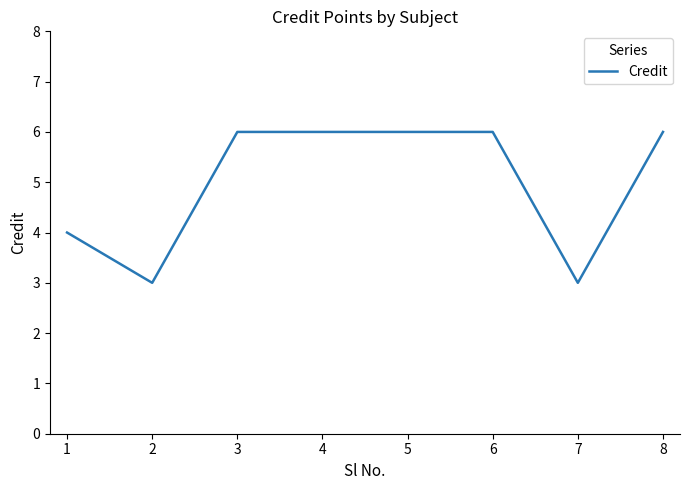

What is the sum of all values?

40